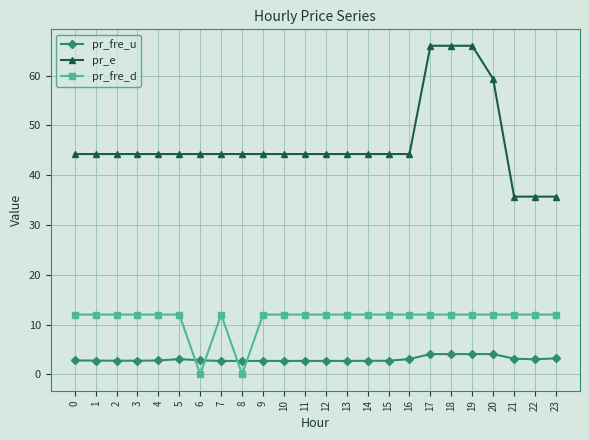

Is it true that pr_e equals 44.2 at 7?

True